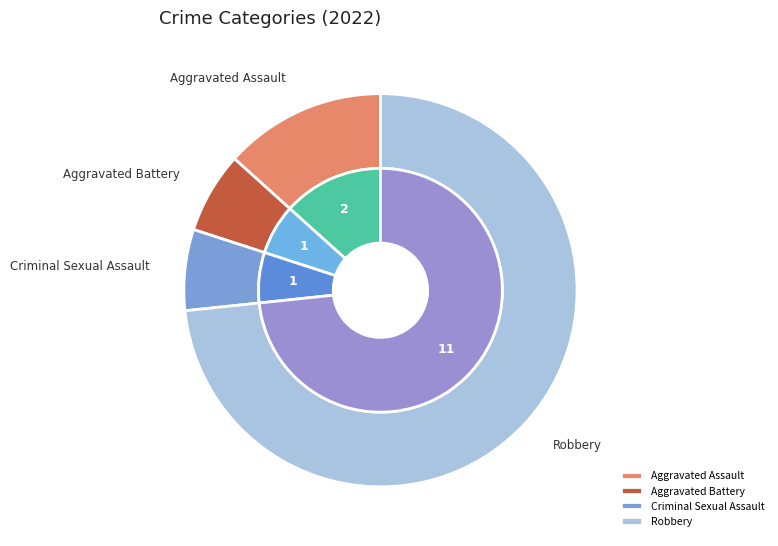

Is there a majority slice in this chart?

Yes